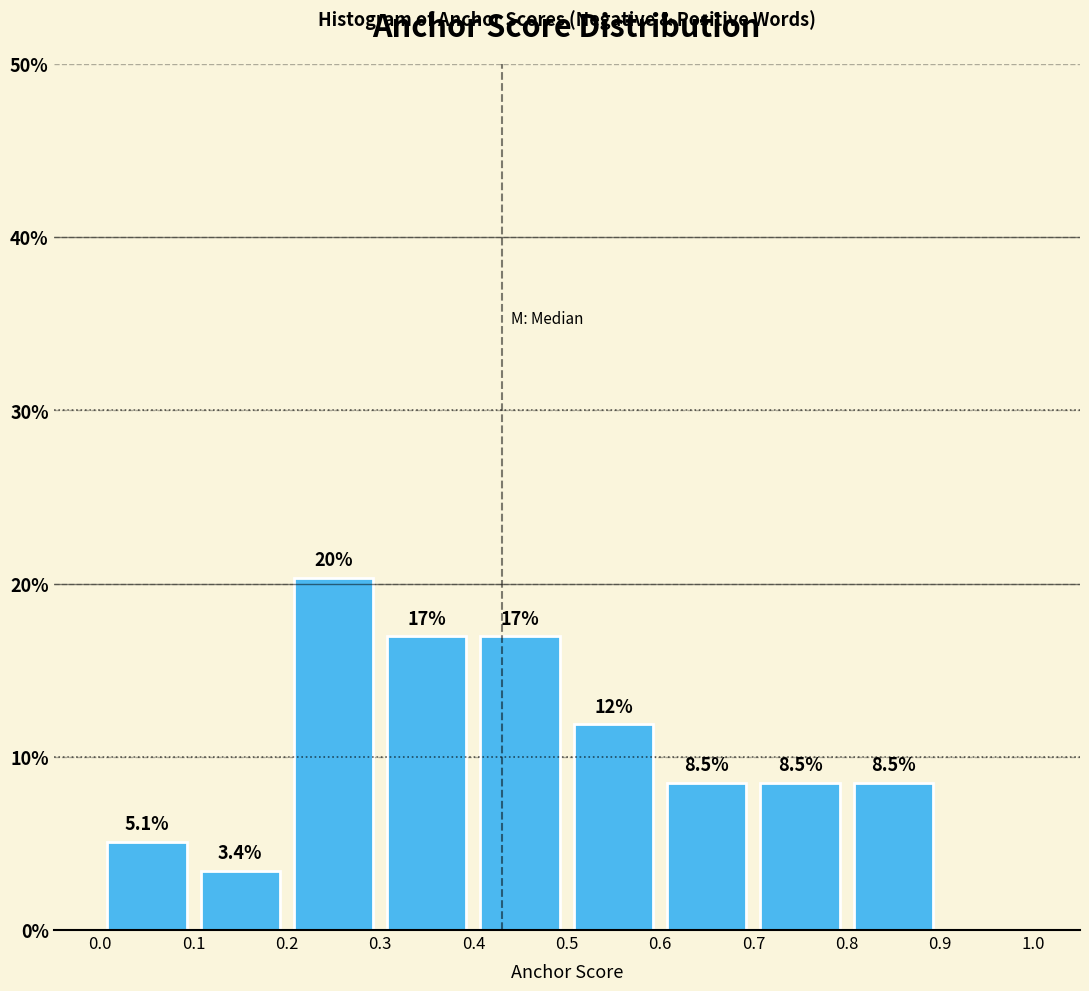

Over which range of the x-axis is the bar tallest?

0.2 to 0.3